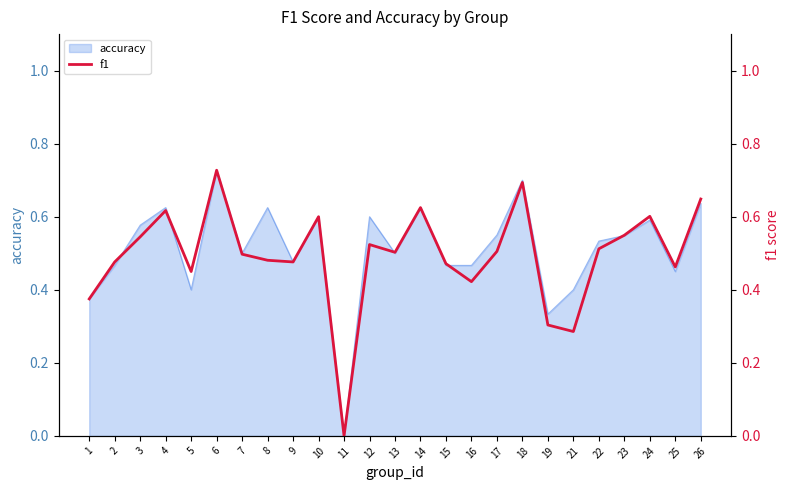

Reading left to right, list all the values displayed in this chart.

0.4	0.5	0.5	0.6	0.5	0.7	0.5	0.5	0.5	0.6	0.0	0.5	0.5	0.6	0.5	0.4	0.5	0.7	0.3	0.3	0.5	0.5	0.6	0.5	0.6